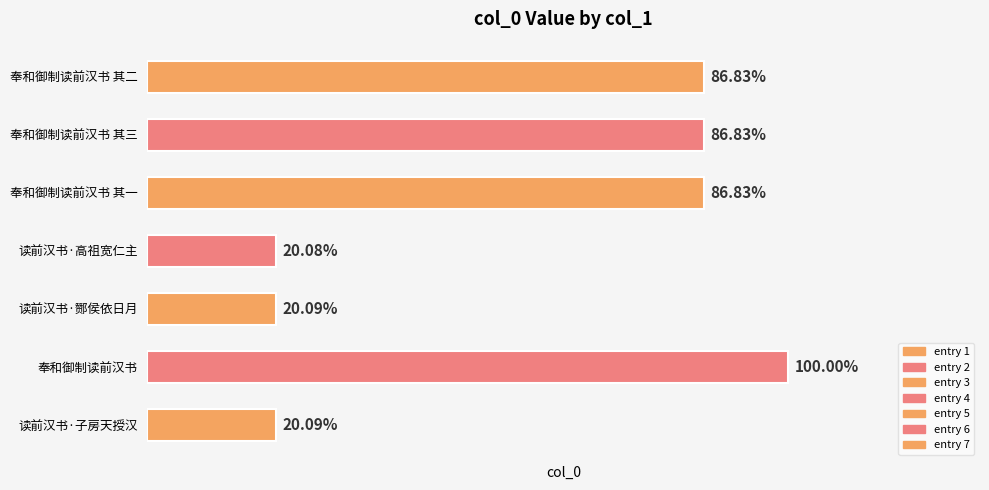

What is the sum of all values?

4731833